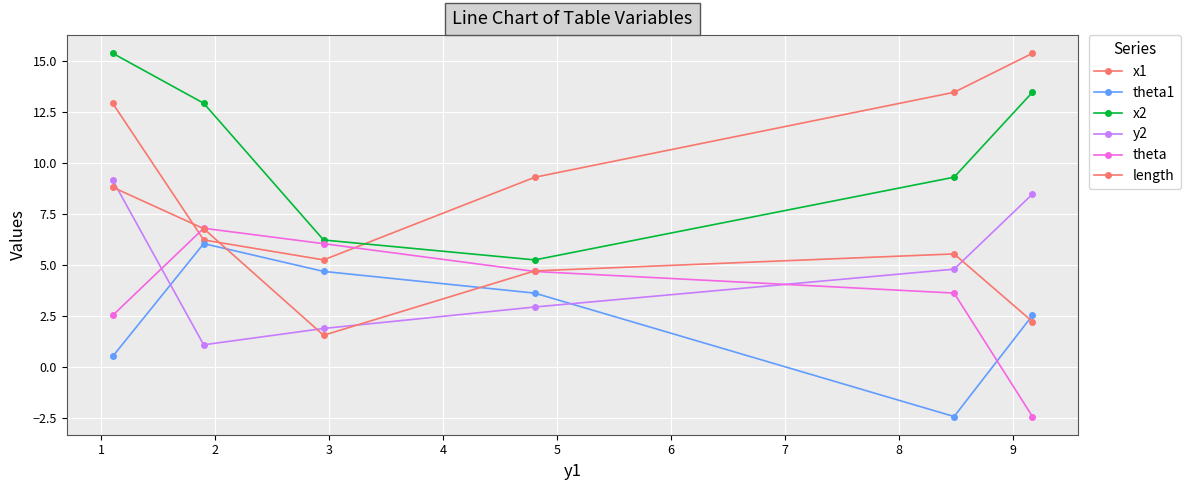

What are all the series names shown in the legend?

x1, theta1, x2, y2, theta, length